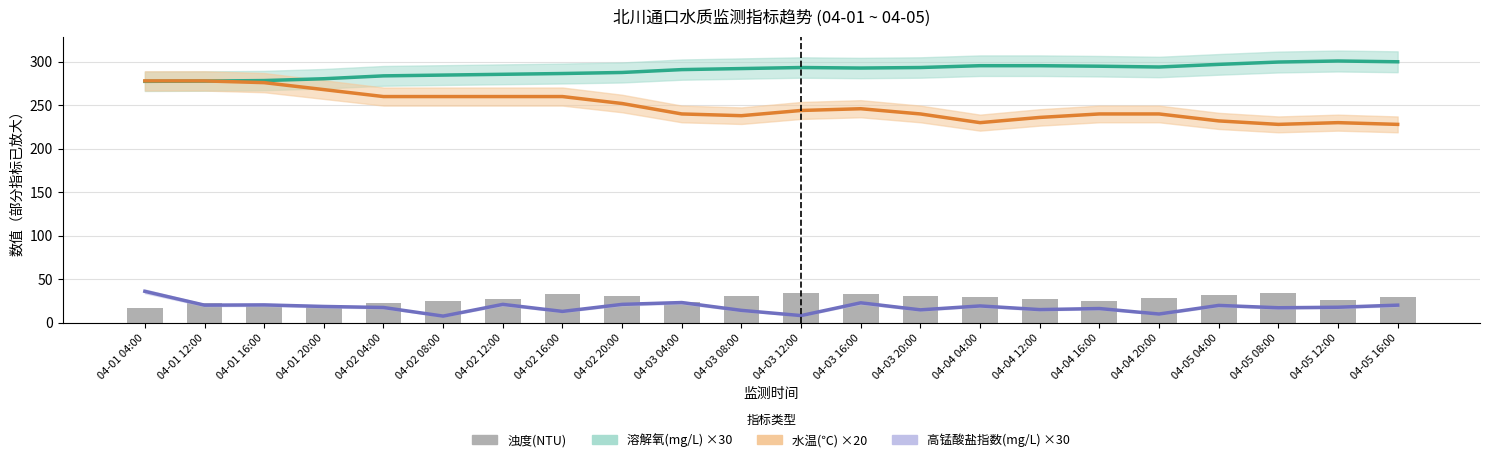

What is the spread (max minus min) of values at 04-04 16:00?

278.7